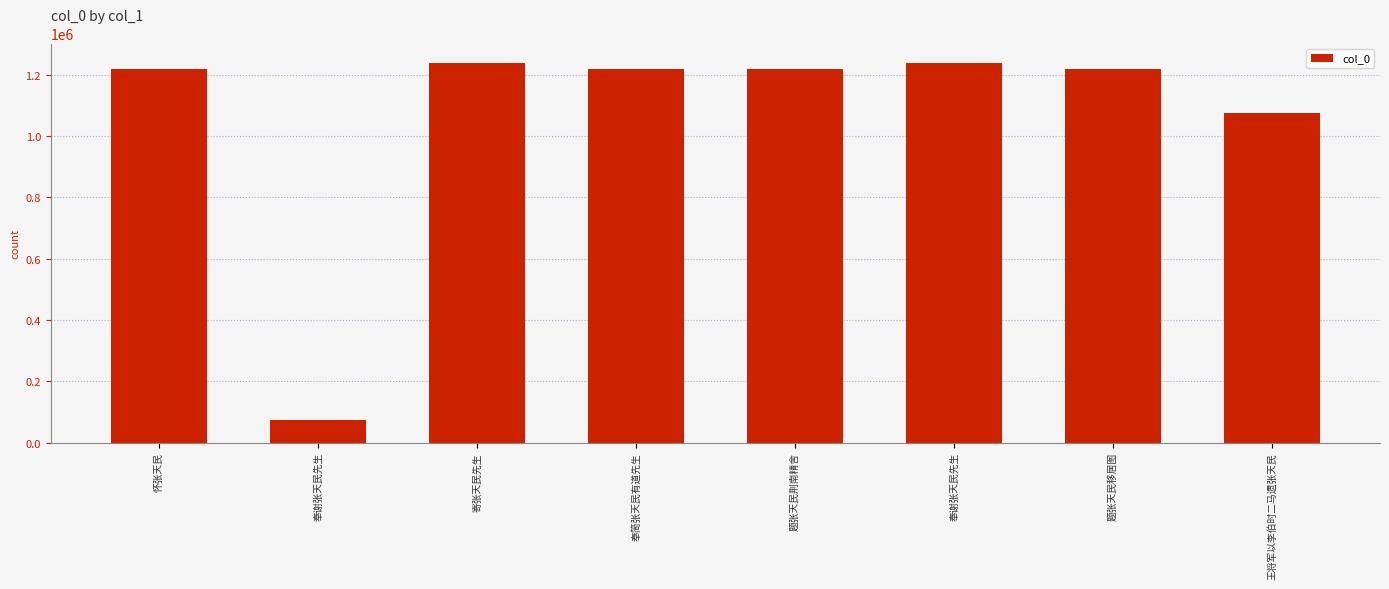

What is the difference between the maximum and second lowest values?

165390